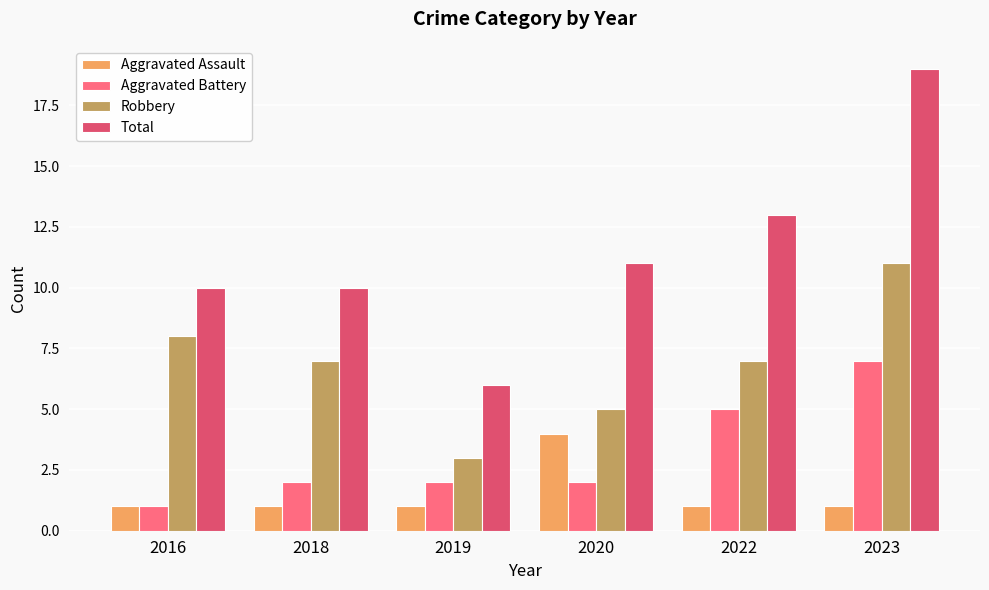

What is the value of the Robbery bar at the 3rd from the left?

3